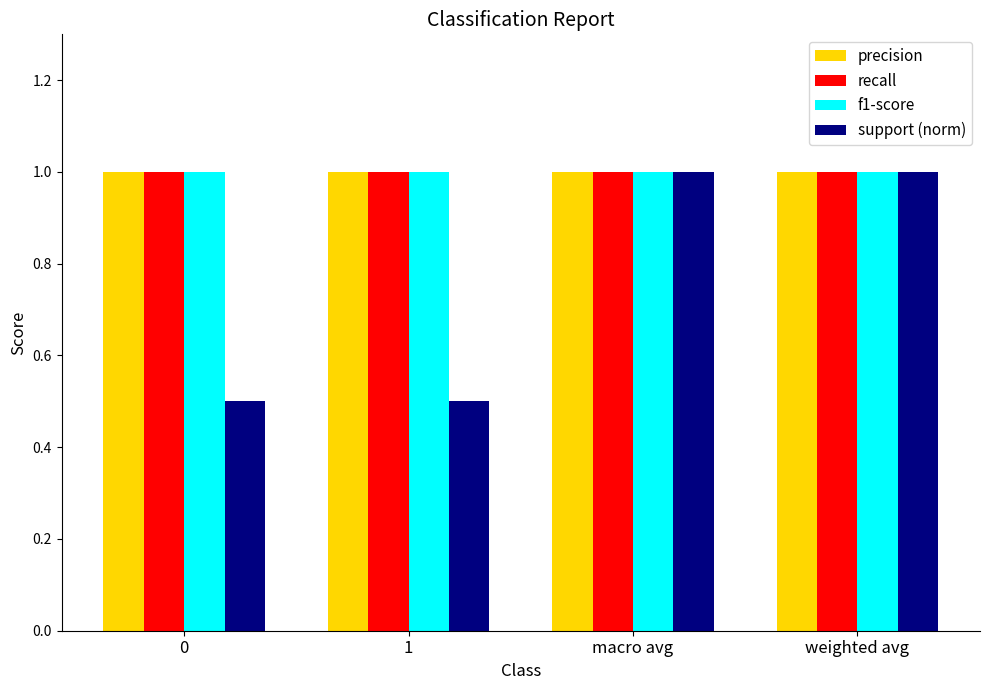

What is the total value across all series at weighted avg?

4.0